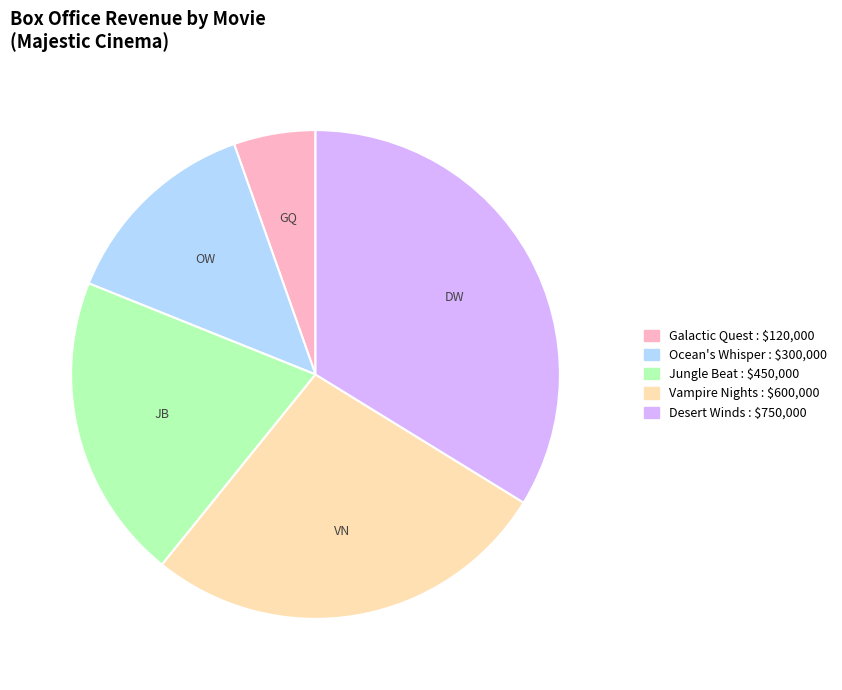

Rank the categories by value from lowest to highest.

Galactic Quest, Ocean's Whisper, Jungle Beat, Vampire Nights, Desert Winds